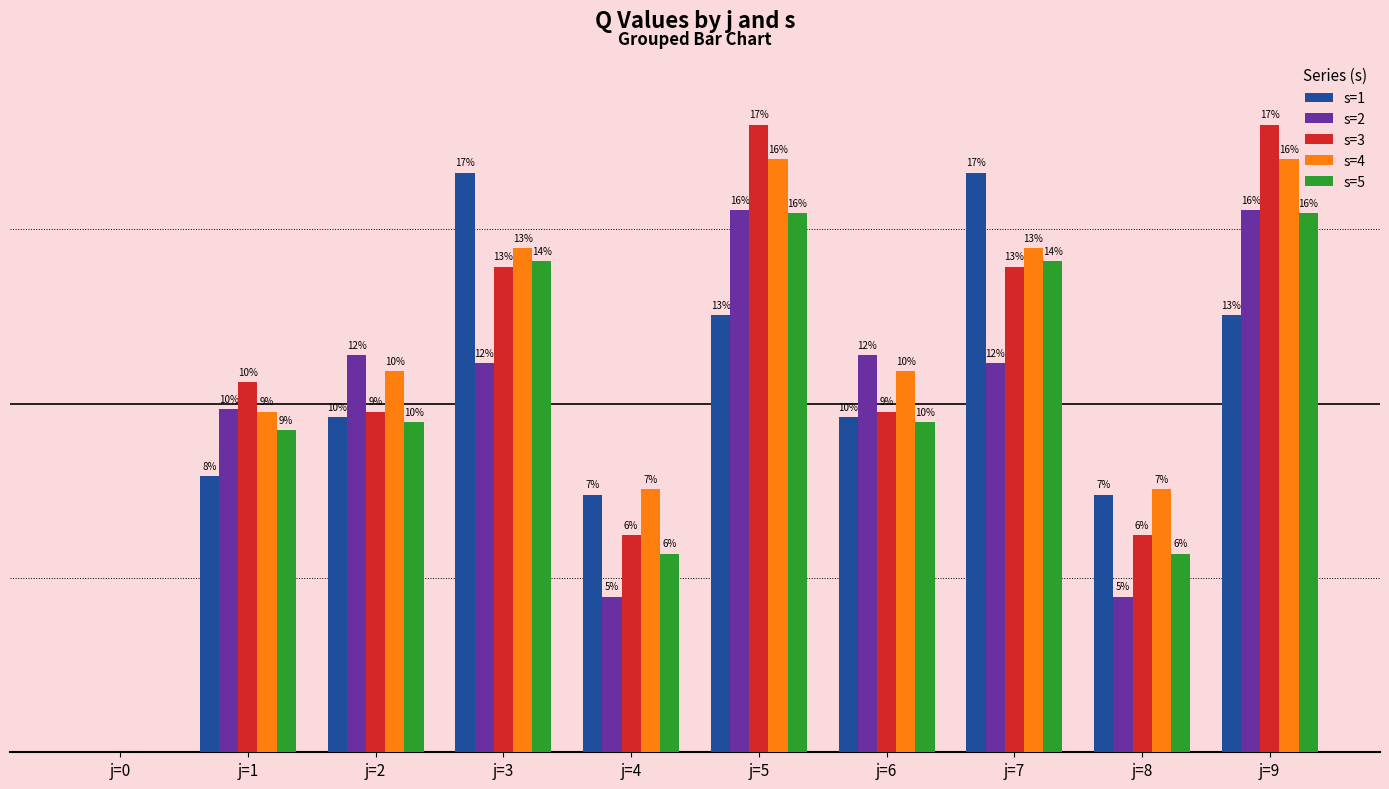

At how many categories does at least one series exceed 130?

7